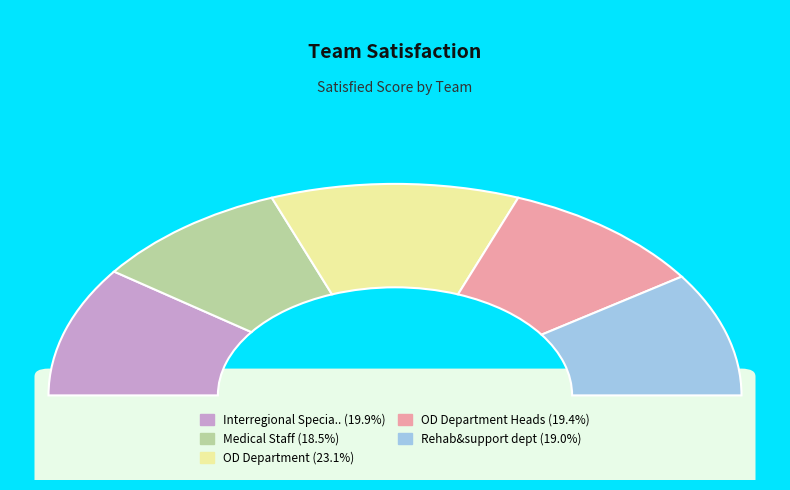

To the nearest percent, what is the average slice percentage?

20%